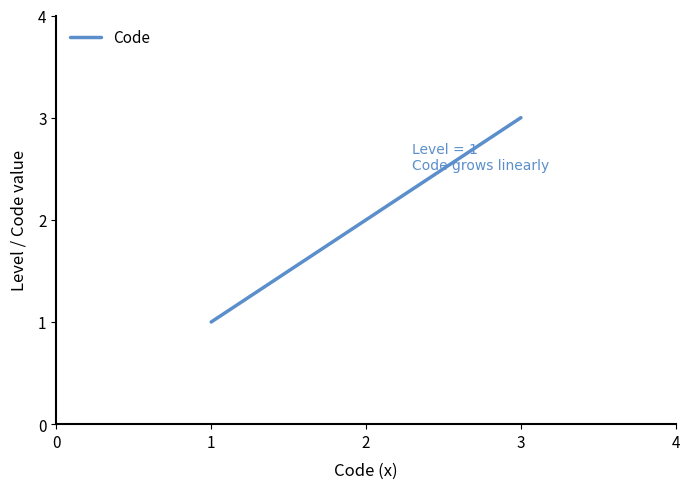

How many categories are shown in the chart?

3